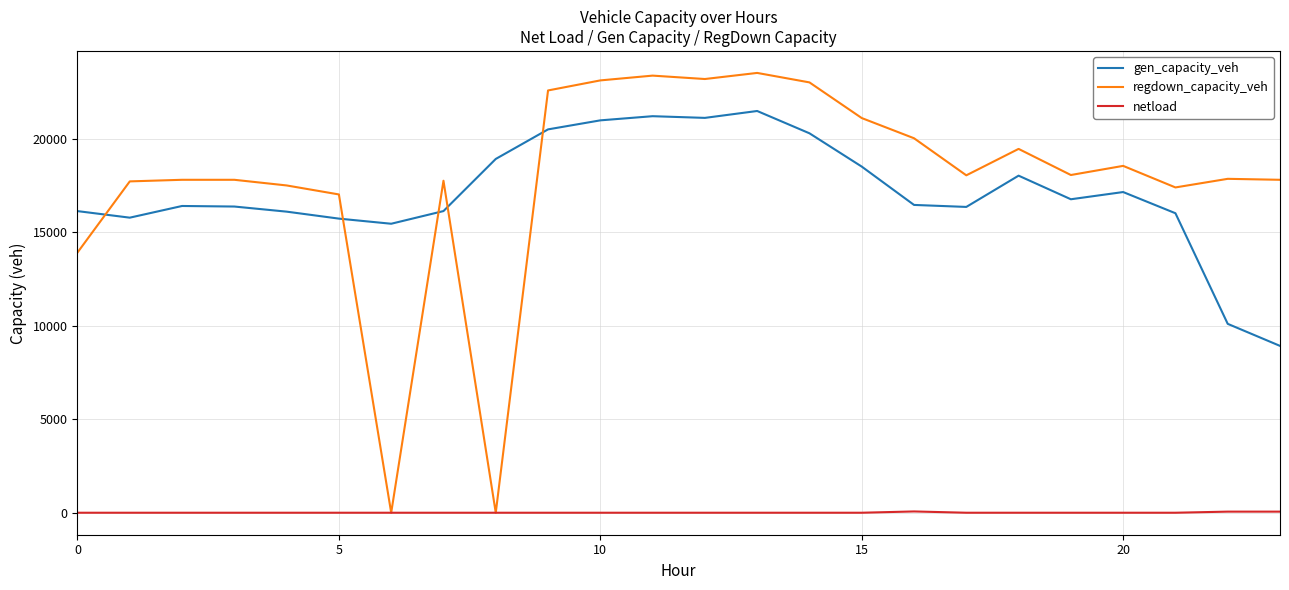

Which series has the largest range (max minus min)?

regdown_capacity_veh